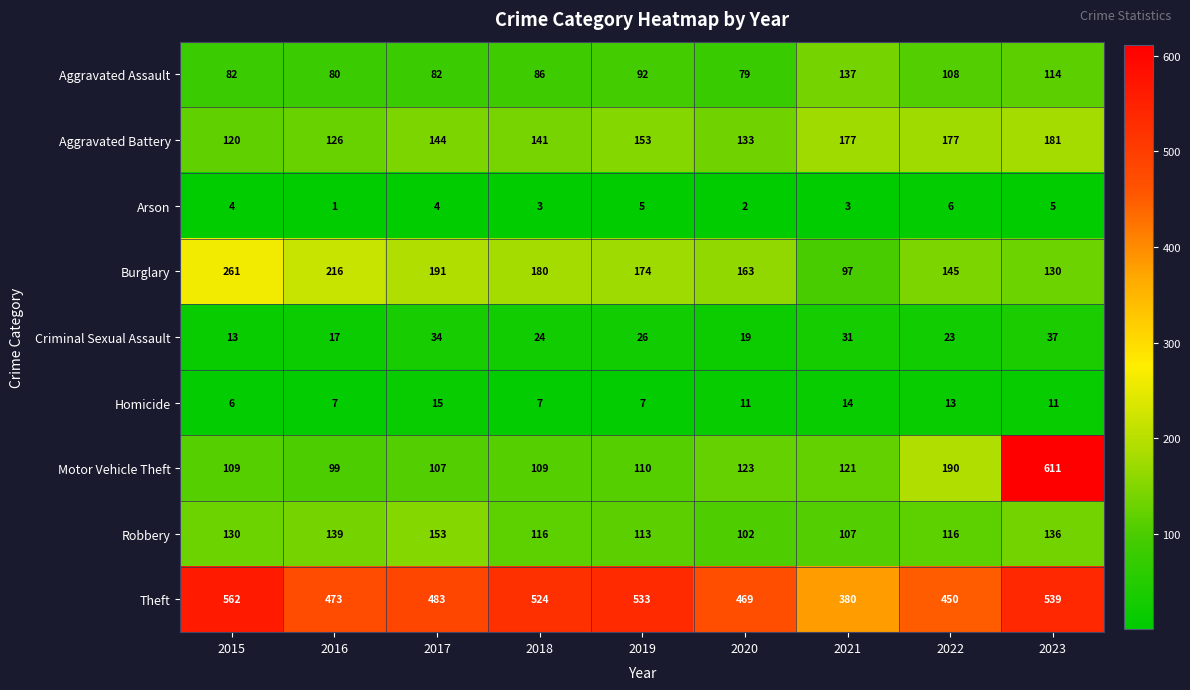

Rank the series at 2019 from lowest to highest value.

Arson, Homicide, Criminal Sexual Assault, Aggravated Assault, Motor Vehicle Theft, Robbery, Aggravated Battery, Burglary, Theft